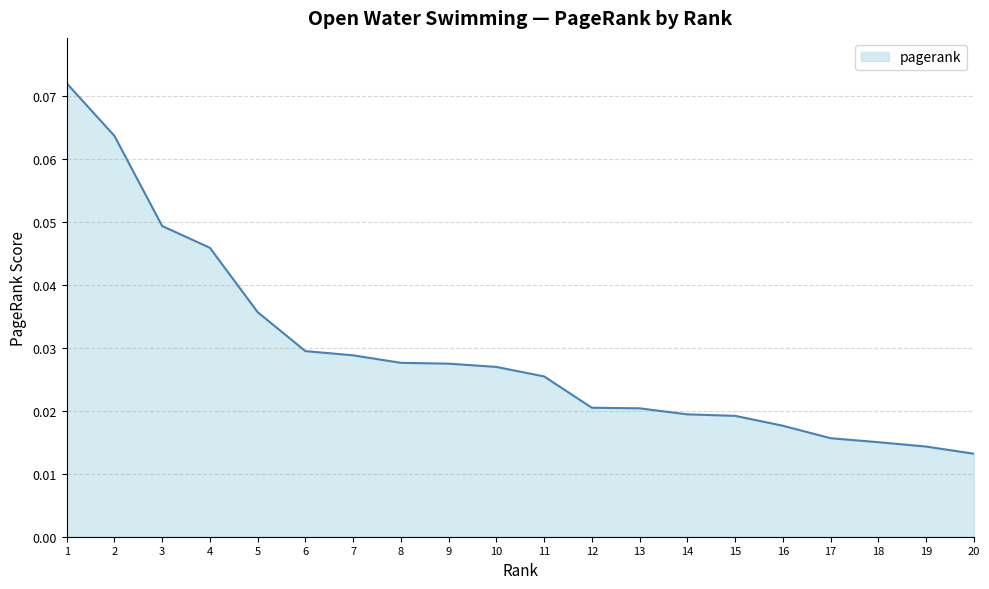

The chart shows a value of 0.1 at 4. True or false?

False